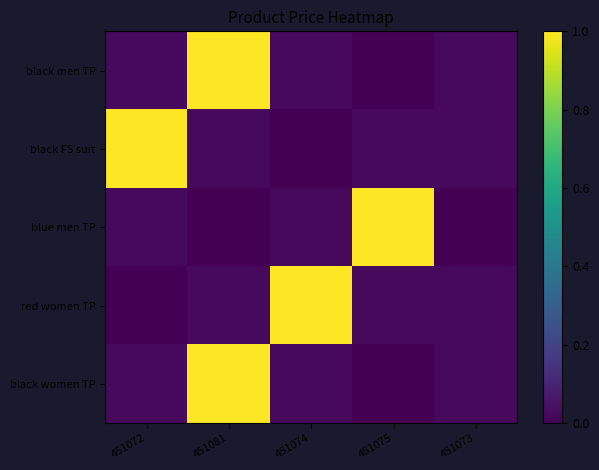

Reading left to right, transcribe all the data shown in this chart.

black men TP: 451072=0.0	451081=1.0	451074=0.0	451075=0.0	451073=0.0
black FS suit: 451072=1.0	451081=0.0	451074=0.0	451075=0.0	451073=0.0
blue men TP: 451072=0.0	451081=0.0	451074=0.0	451075=1.0	451073=0.0
red women TP: 451072=0.0	451081=0.0	451074=1.0	451075=0.0	451073=0.0
black women TP: 451072=0.0	451081=1.0	451074=0.0	451075=0.0	451073=0.0